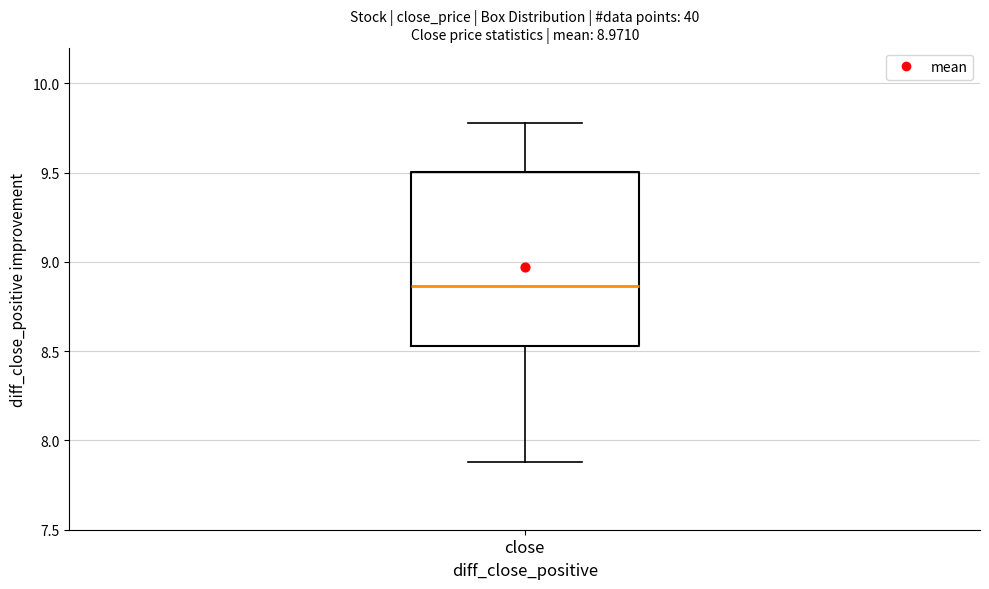

Transcribe this box plot: give where the median line is, the range the box spans, and where the two whiskers end, as read against the y-axis. The values are not printed on the chart, so give them approximately, as read against the axis.

median 8.85, box 8.55 to 9.50, whiskers 7.90 to 9.80